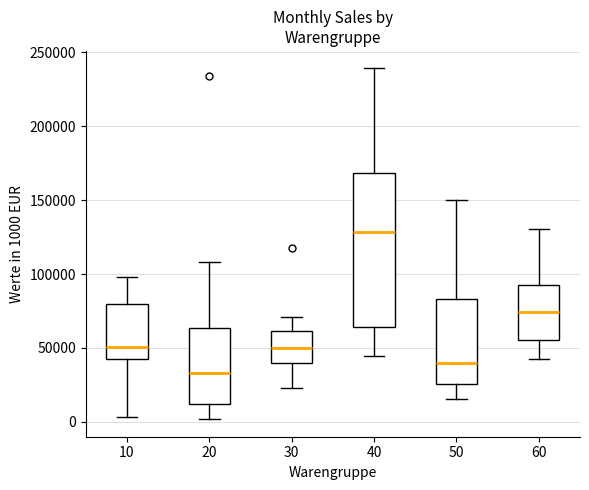

Reading left to right, read every box against the y-axis: the position of its median line, the range the box covers, and the ends of its whiskers. The values are not printed on the chart, so give them approximately, as read against the axis.

10: median 50000, box 40000 to 80000, whiskers 5000 to 100000
20: median 35000, box 10000 to 65000, whiskers 0 to 110000
30: median 50000, box 40000 to 60000, whiskers 25000 to 70000
40: median 130000, box 65000 to 170000, whiskers 45000 to 240000
50: median 40000, box 25000 to 85000, whiskers 15000 to 150000
60: median 75000, box 55000 to 95000, whiskers 45000 to 130000